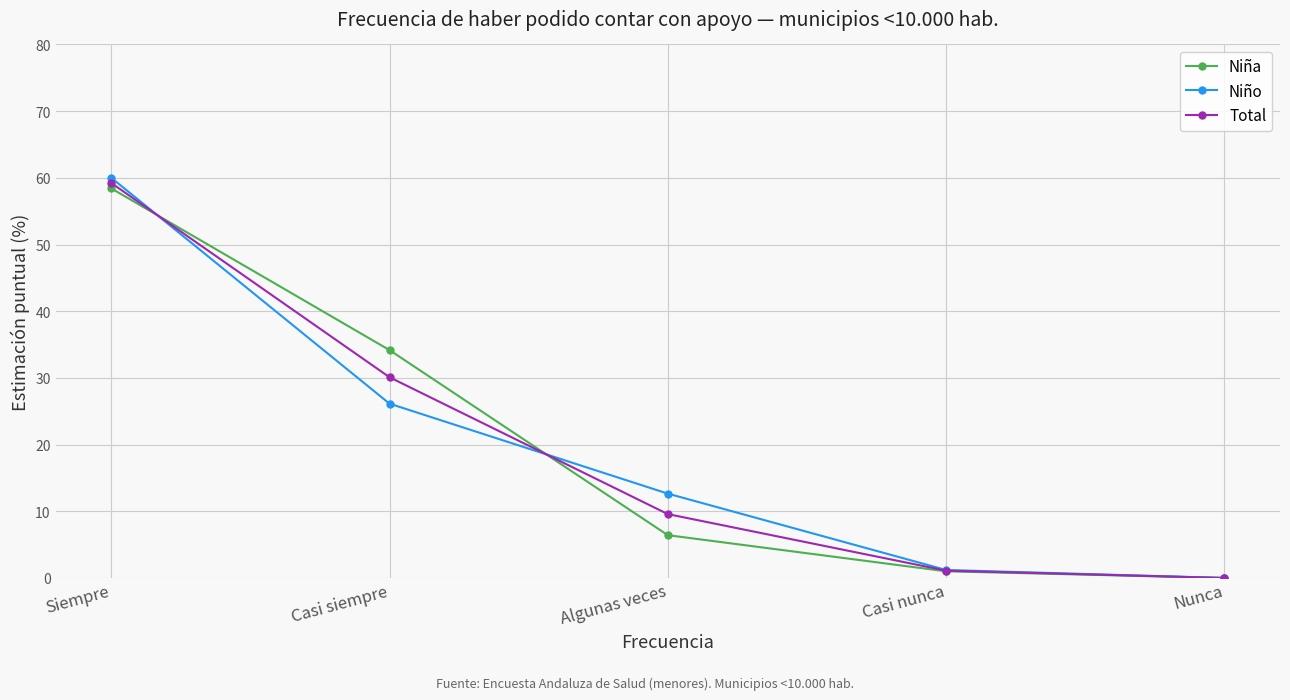

What is the maximum value for Niña?

58.4